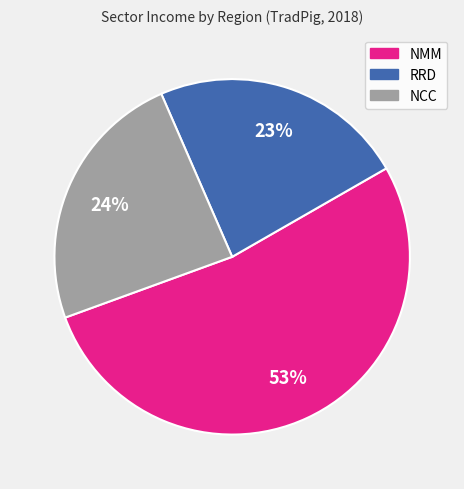

To the nearest percent, what is the average slice percentage?

33%